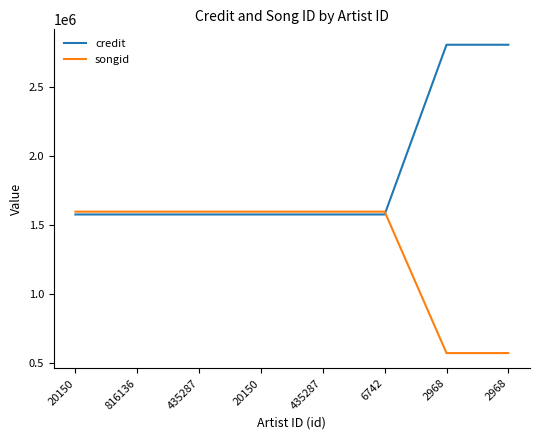

How many lines are shown in the chart?

2